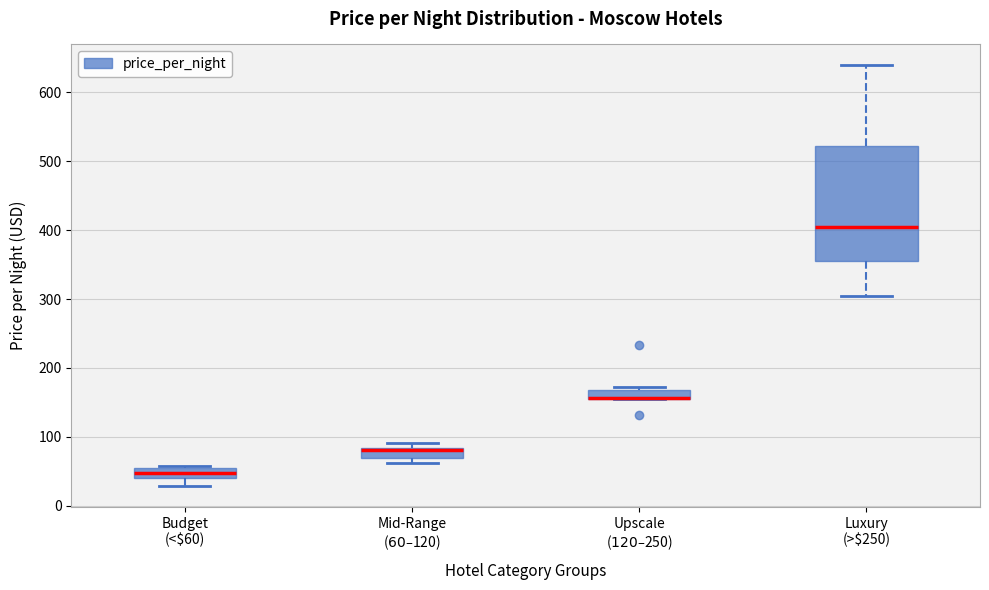

Comparing the boxes themselves (not the whiskers), which one is the tallest?

Luxury (>$250)